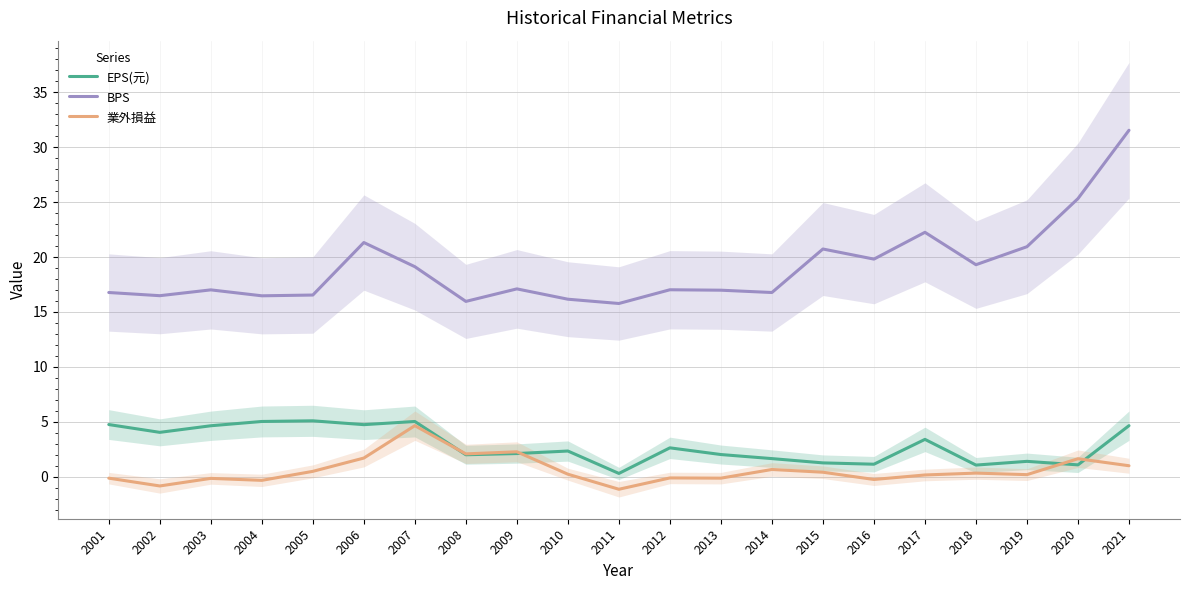

Is this an area chart (filled region under the line)?

No